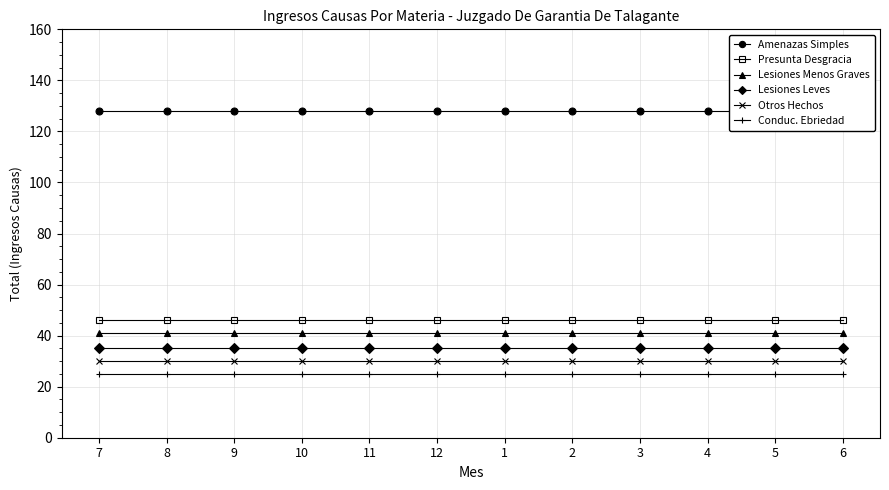

At how many categories does at least one series exceed 100?

12